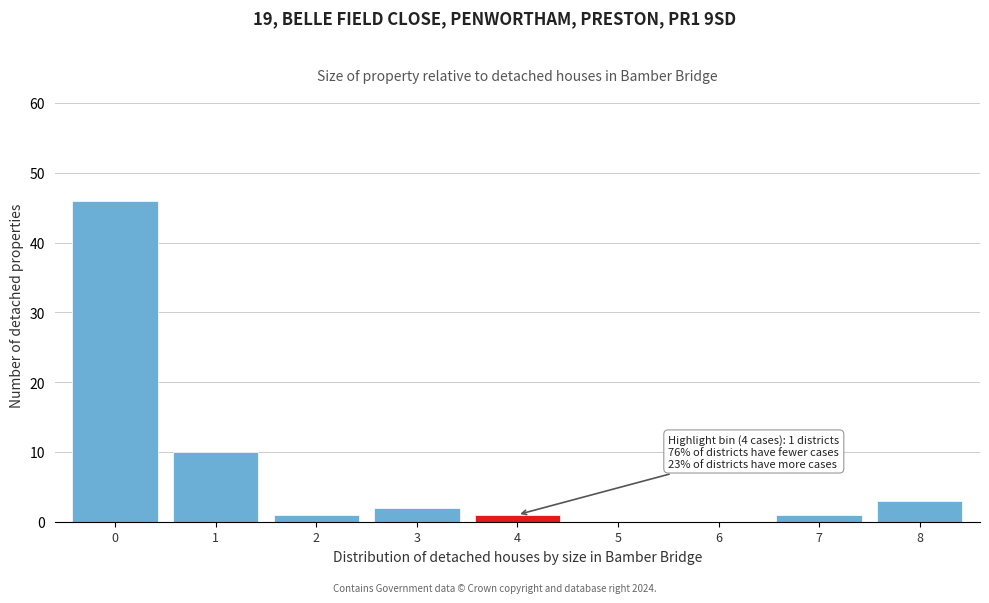

Reading left to right, what are all the values shown in this chart?

0=46	1=10	2=1	3=2	4=1	5=0	6=0	7=1	8=3